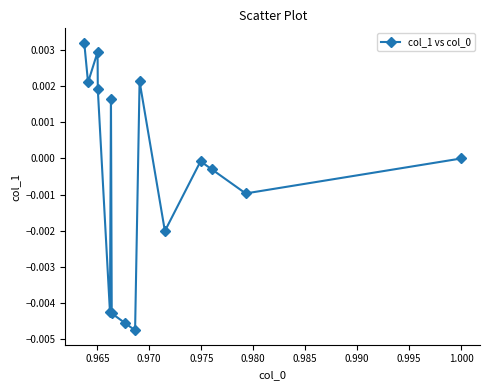

True or false: the data has more than 2 interior local peaks.

True